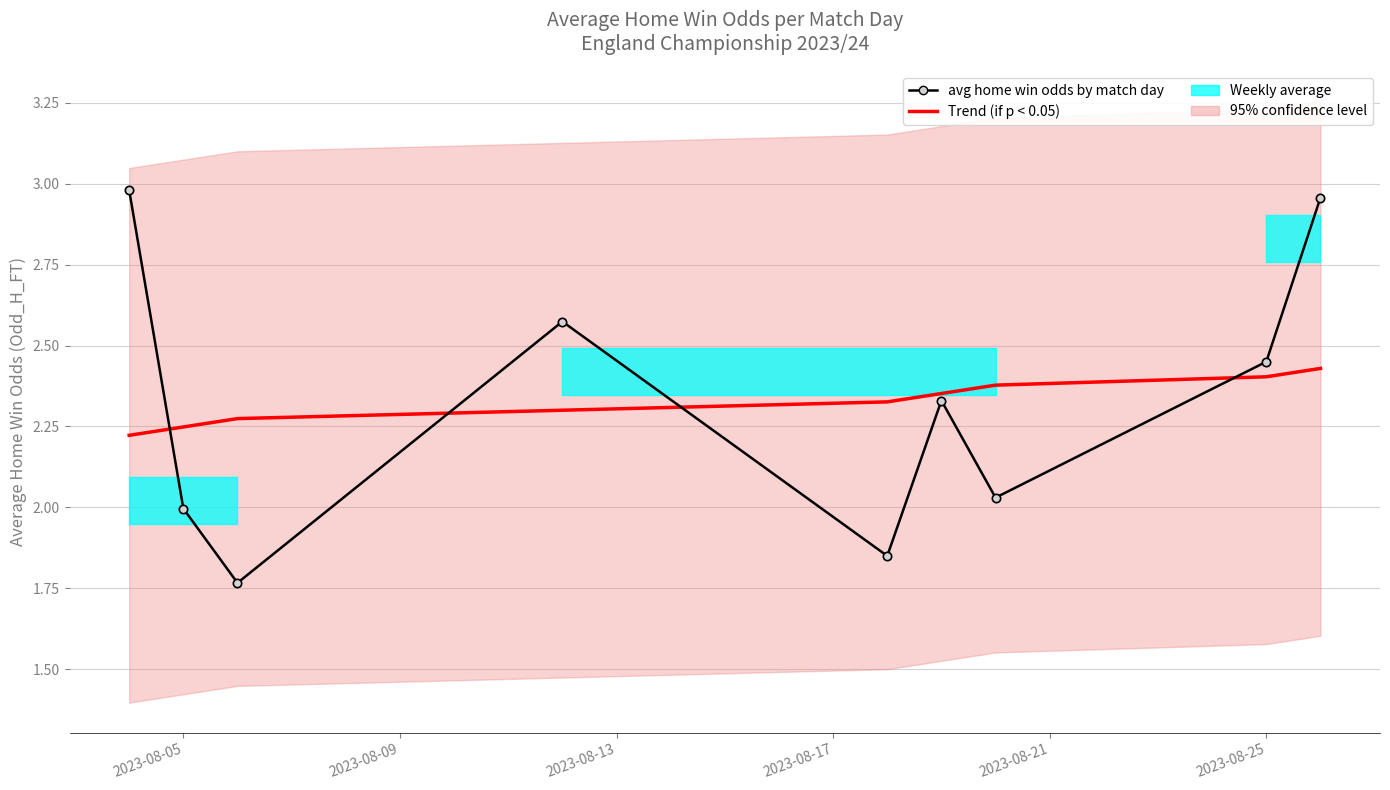

At which label is Trend (if p < 0.05) closest to 2?

2023-08-05